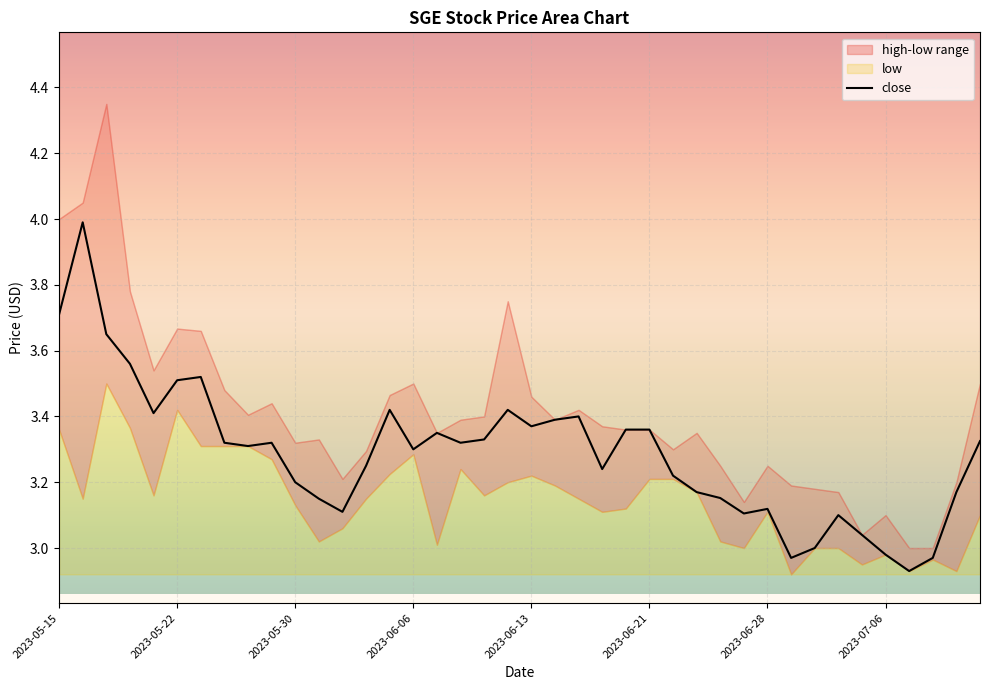

What is the highest value of the close series?

4.0